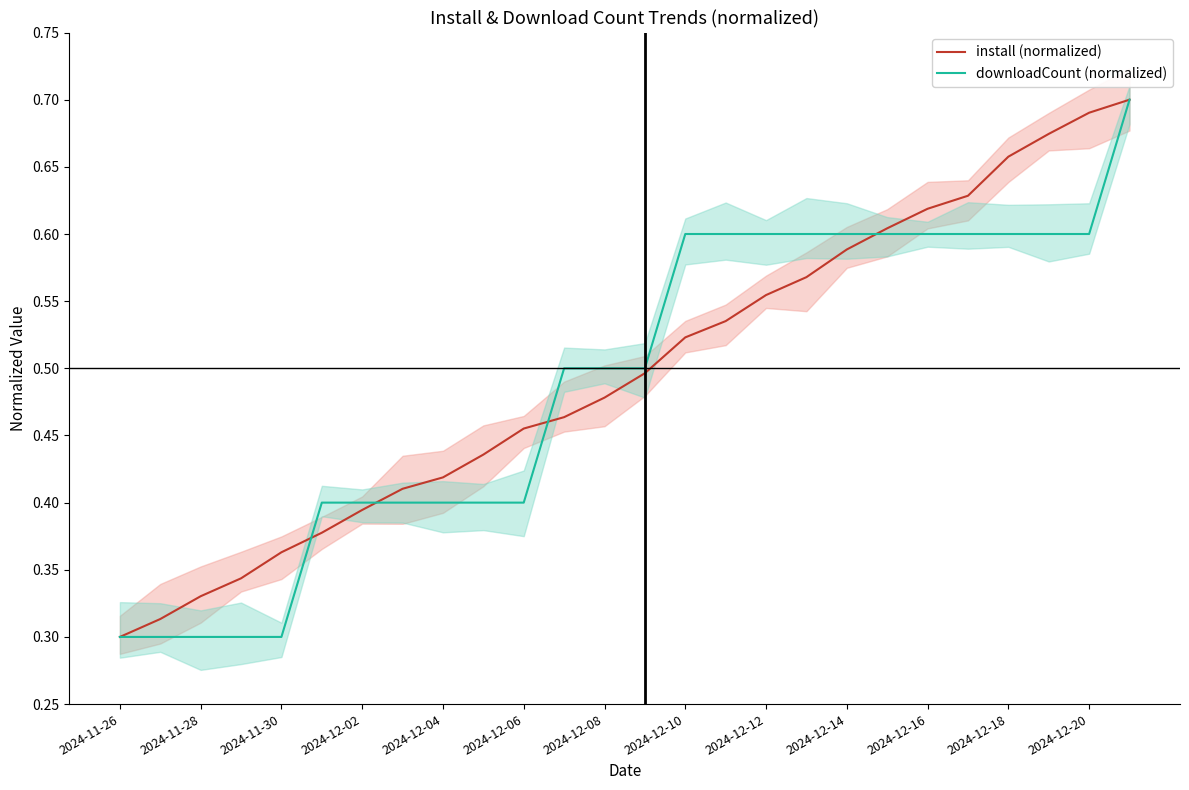

Is it true that install (normalized) equals 0.1 at 2024-11-28?

False